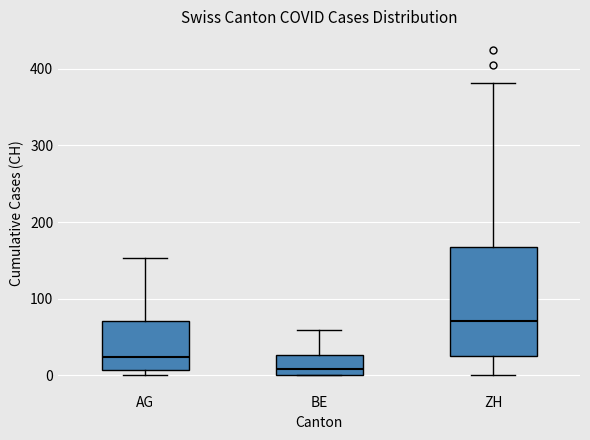

Reading left to right, transcribe this box plot: for each box, give where its median line is, the range the box spans, and where its two whiskers end, as read against the y-axis. The values are not printed on the chart, so give them approximately, as read against the axis.

AG: median 20, box 10 to 70, whiskers 0 to 150
BE: median 10, box 0 to 30, whiskers 0 to 60
ZH: median 70, box 30 to 170, whiskers 0 to 380